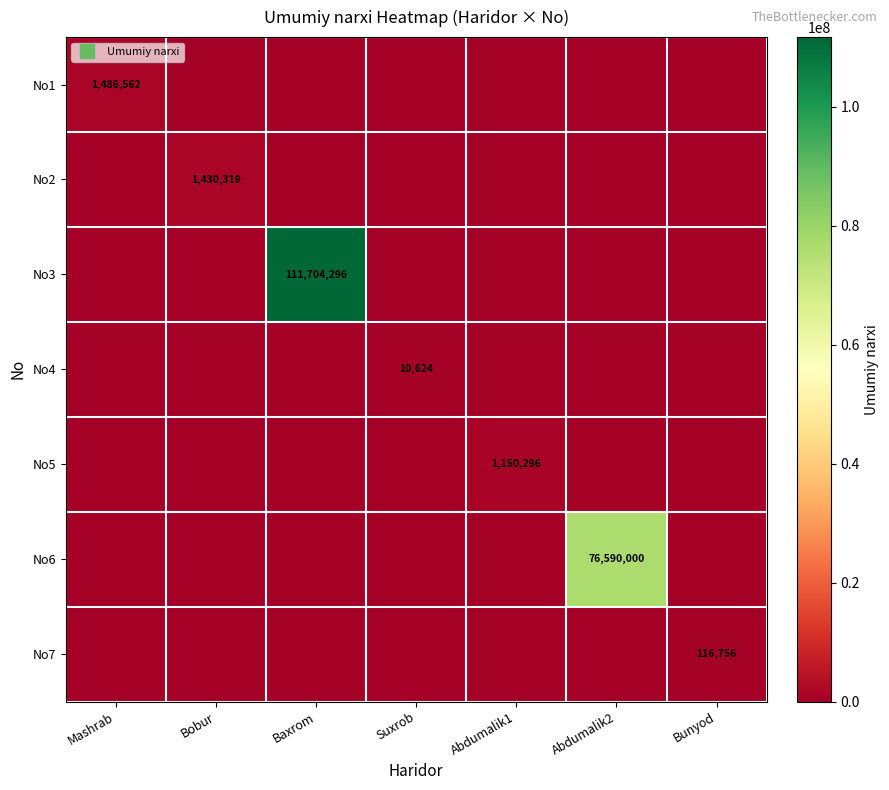

What is the difference between the maximum and minimum values in the No4 series?

10624